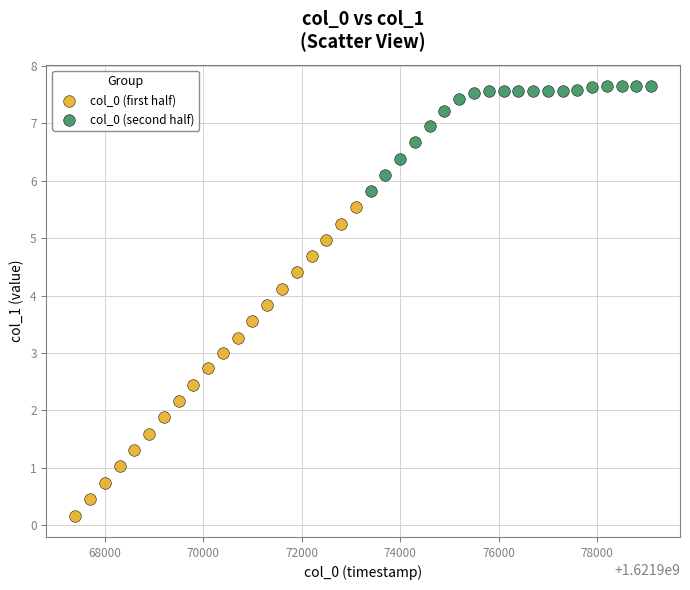

What are all the series names shown in the legend?

col_0 (first half), col_0 (second half)